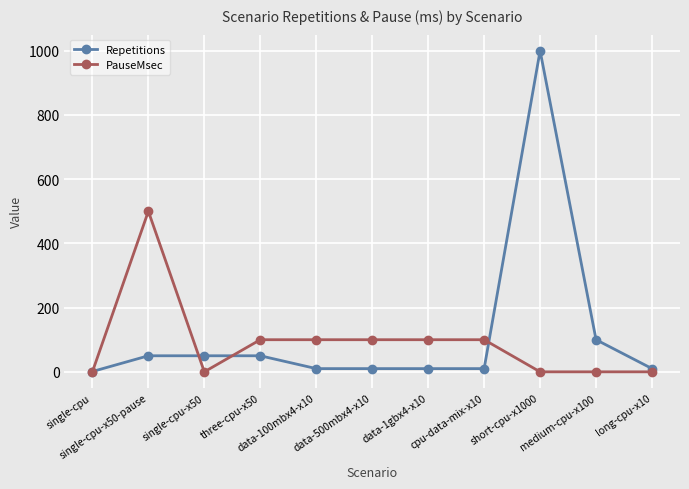

Between data-100mbx4-x10 and long-cpu-x10, which series saw the biggest shift?

PauseMsec